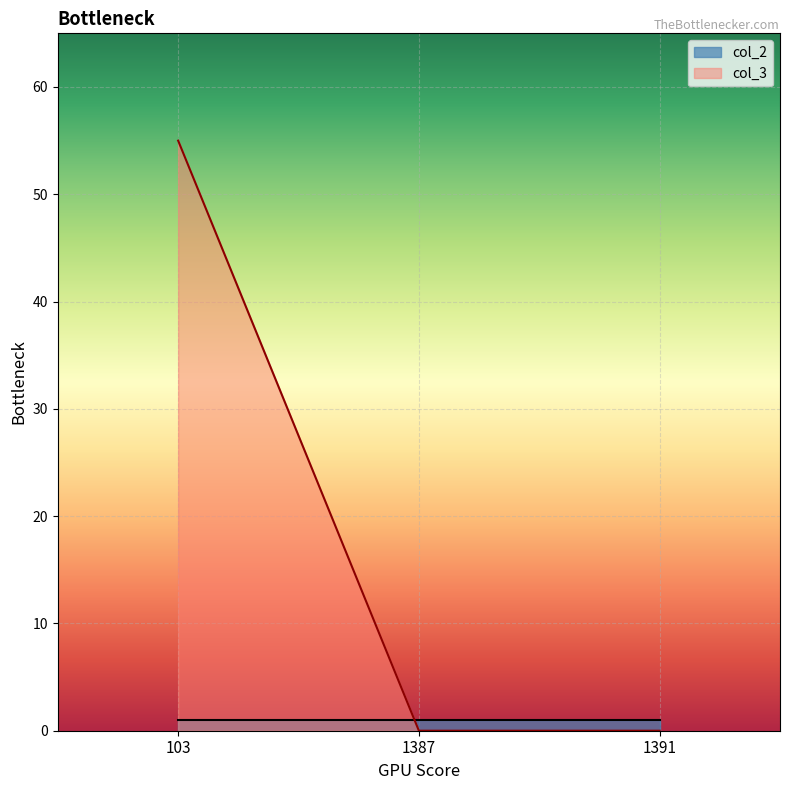

How many values exceed 0?

1